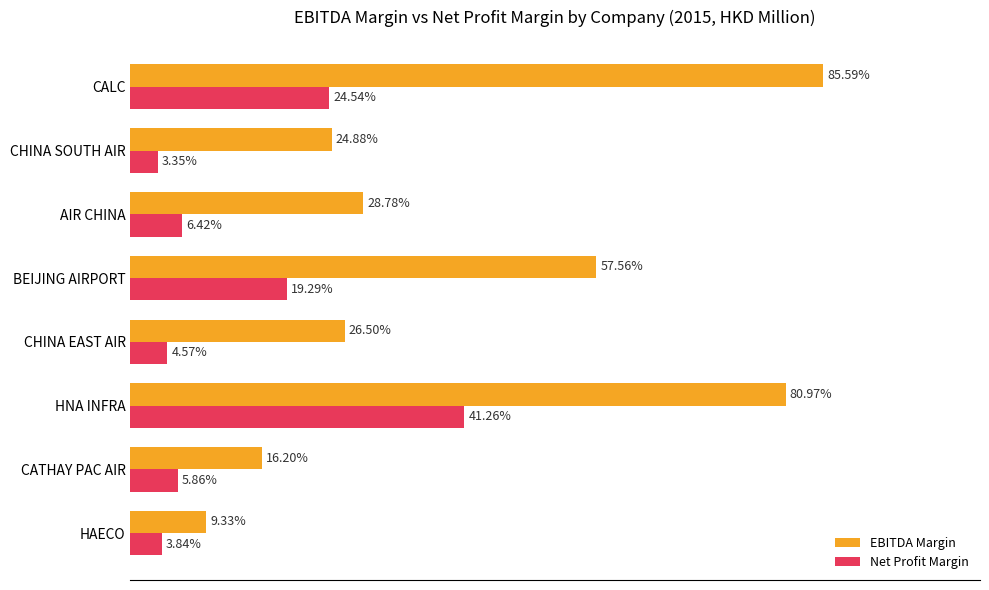

Which category has the lowest value across all series?

CHINA SOUTH AIR